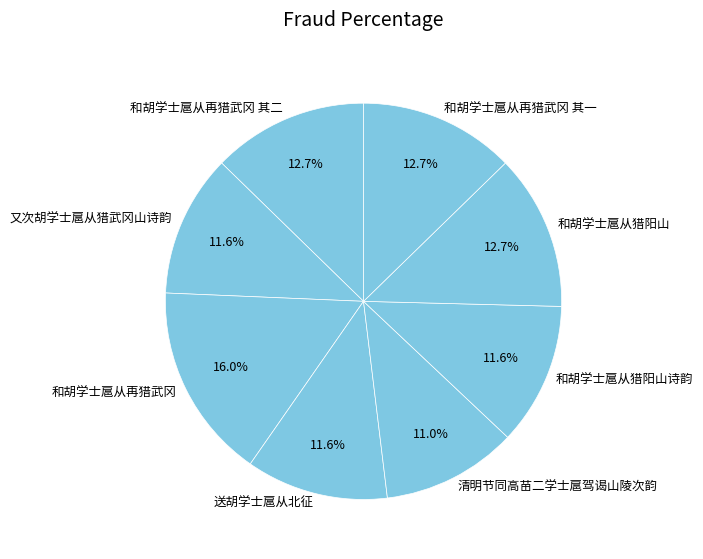

Approximately how many times larger is the value at 和胡学士扈从再猎武冈 compared to 和胡学士扈从猎阳山诗韵?

1.4